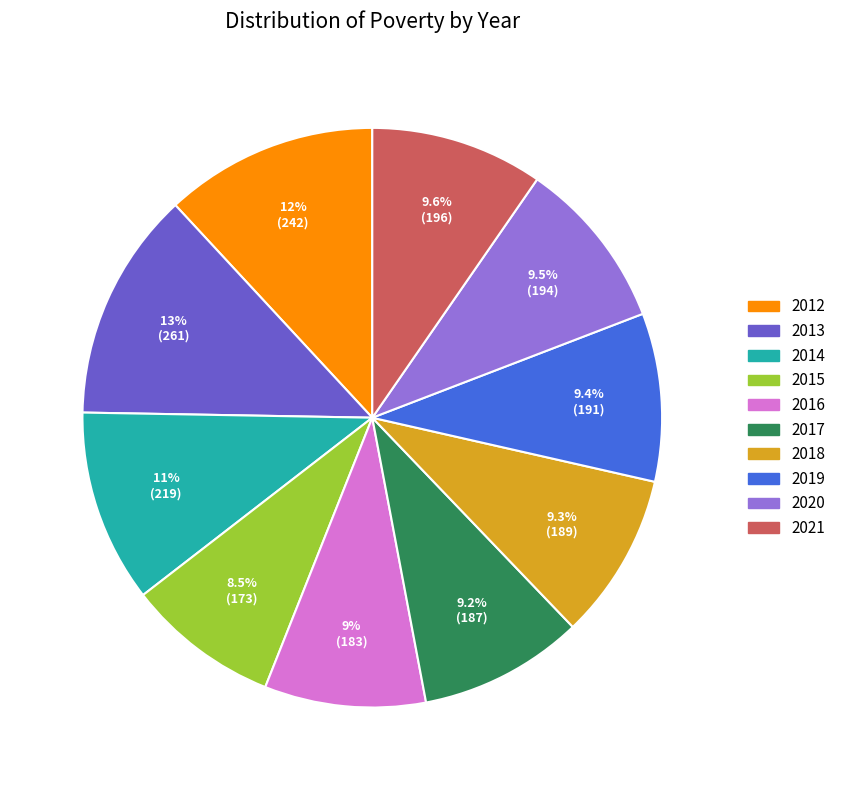

True or false: 2012 accounts for 12% of the total.

True